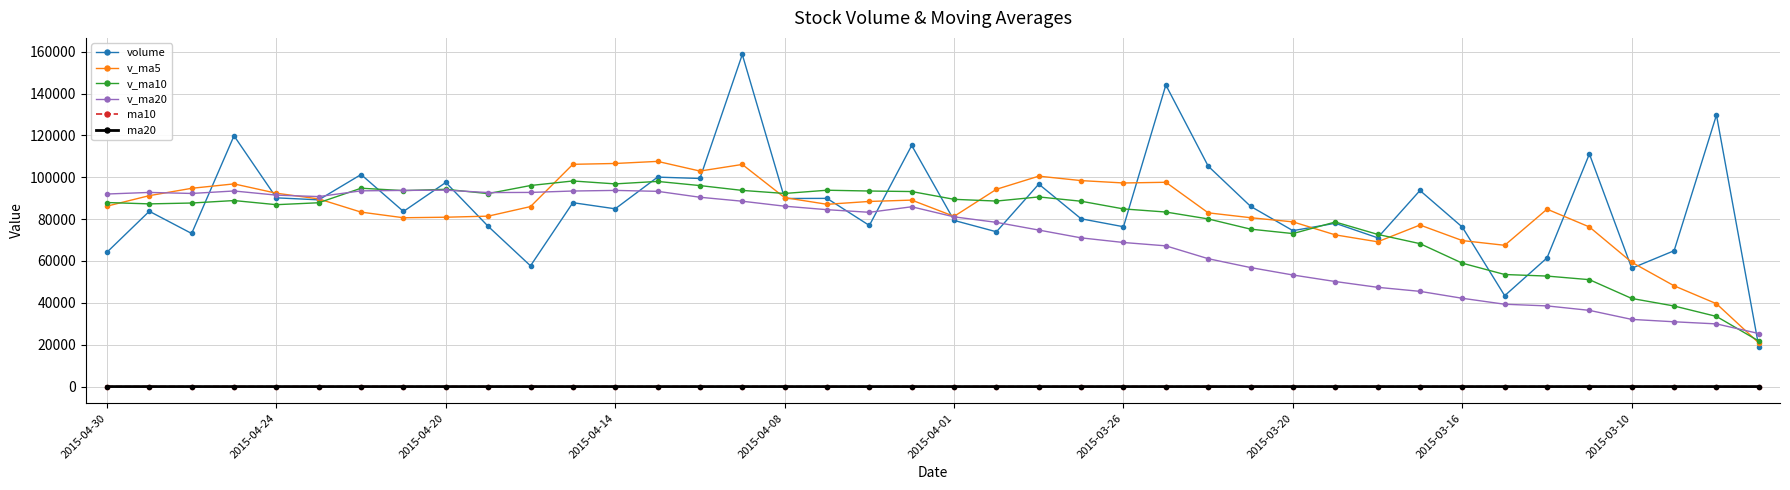

Is this an area chart (filled region under the line)?

No